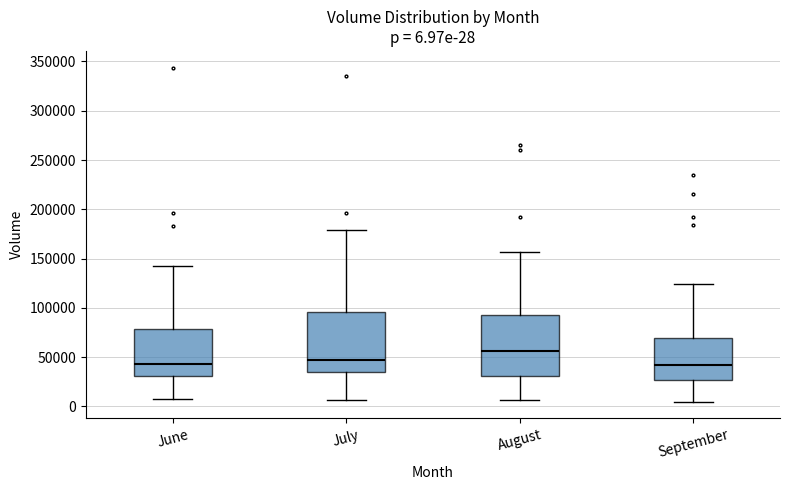

Which box has the highest median line?

August